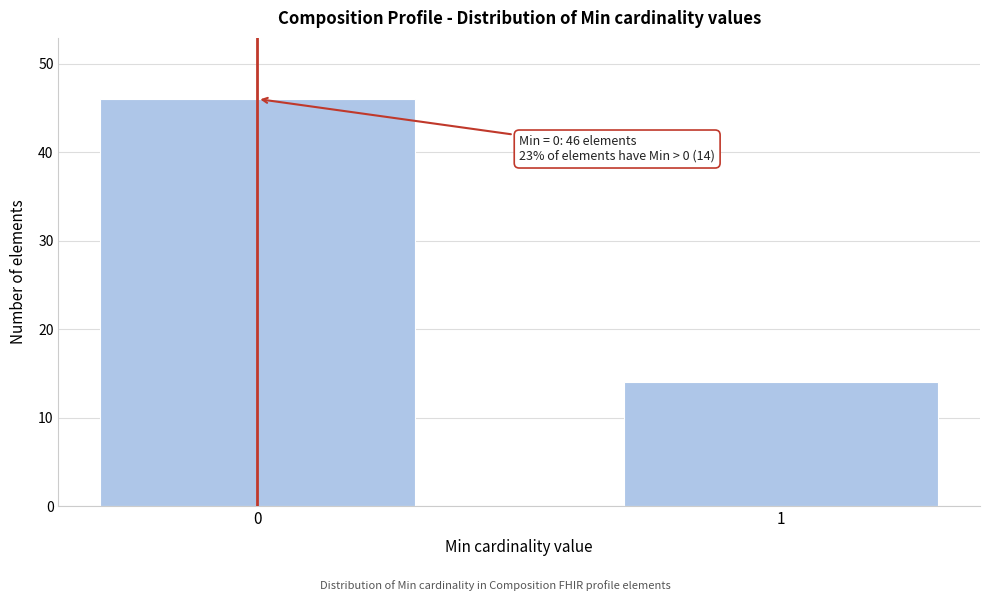

Reading right to left, list all the values displayed in this chart.

1=14	0=46